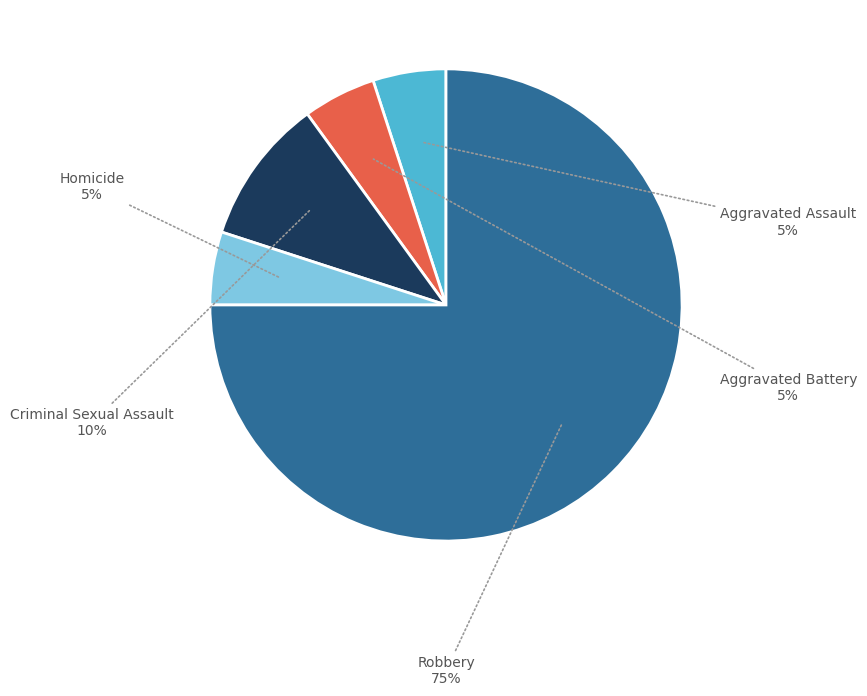

To the nearest percent, what is the average slice percentage?

20%